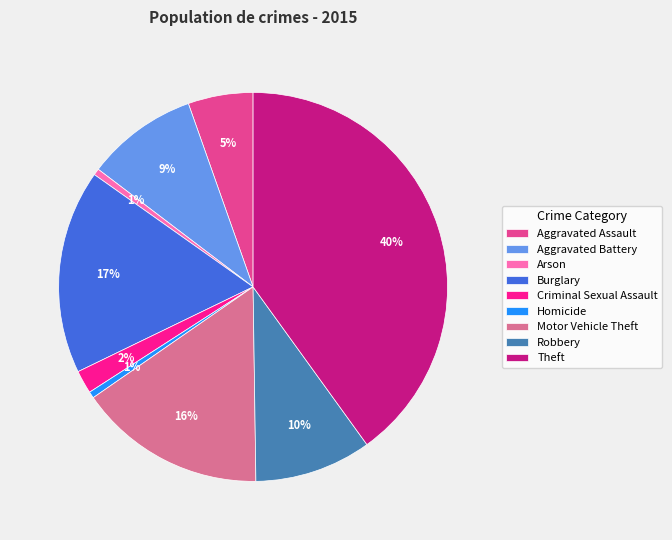

How many slices are in this pie chart?

9